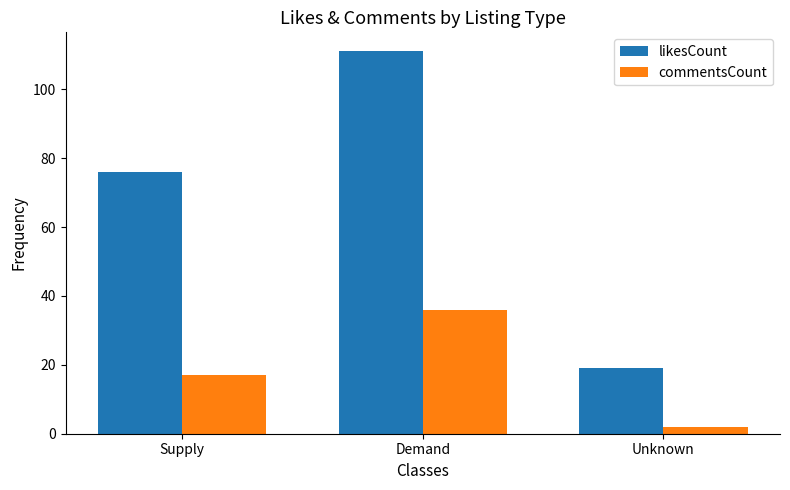

At Supply, list the series in order from largest to smallest.

likesCount, commentsCount